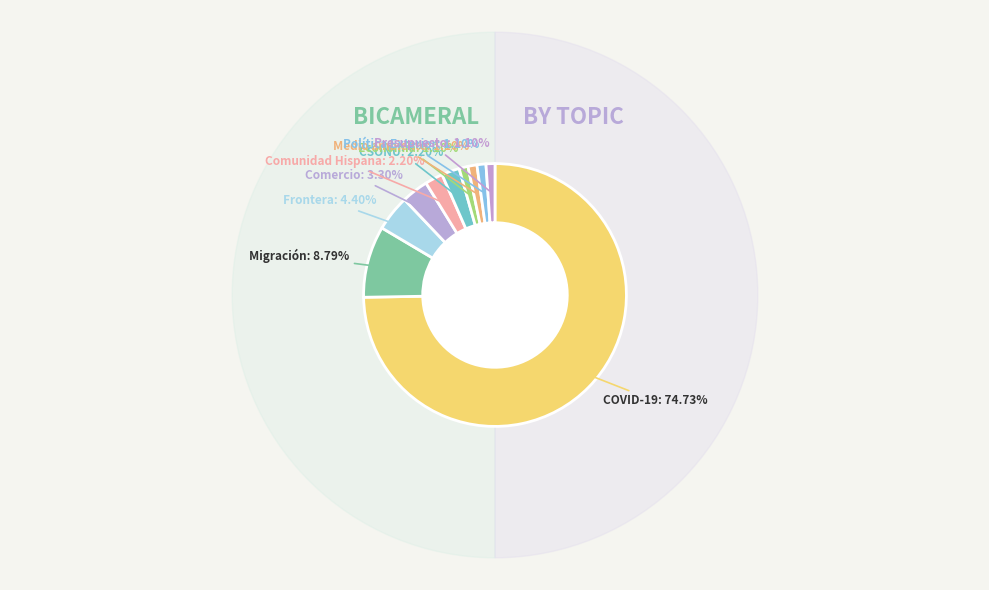

How many segments does this pie chart have?

10